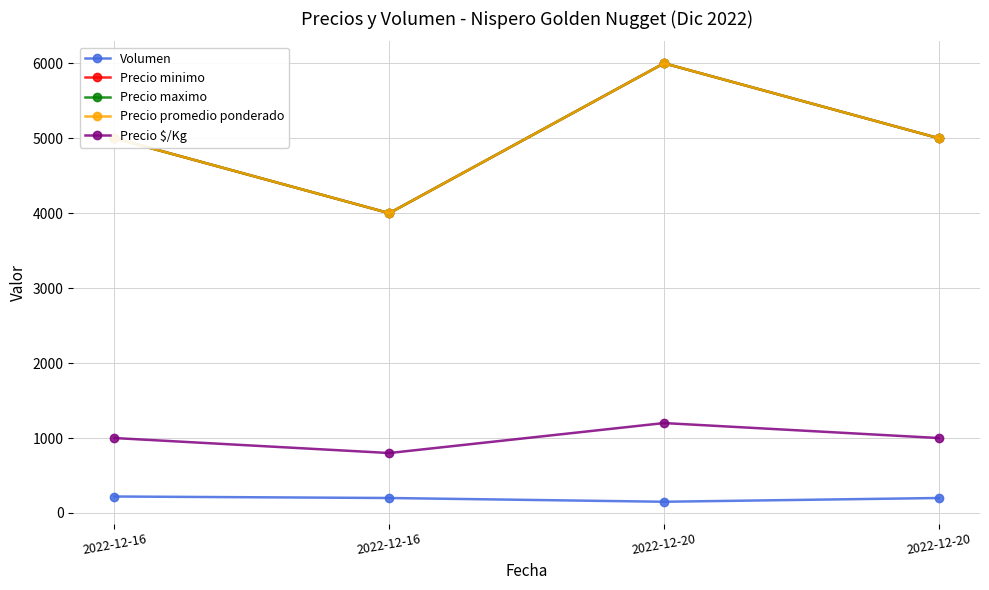

Is this an area chart (filled region under the line)?

No